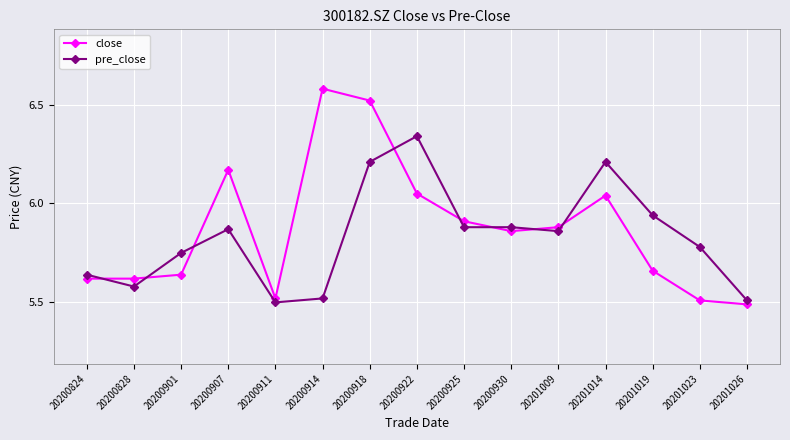

The close series shows 2.3 at 20201026. True or false?

False